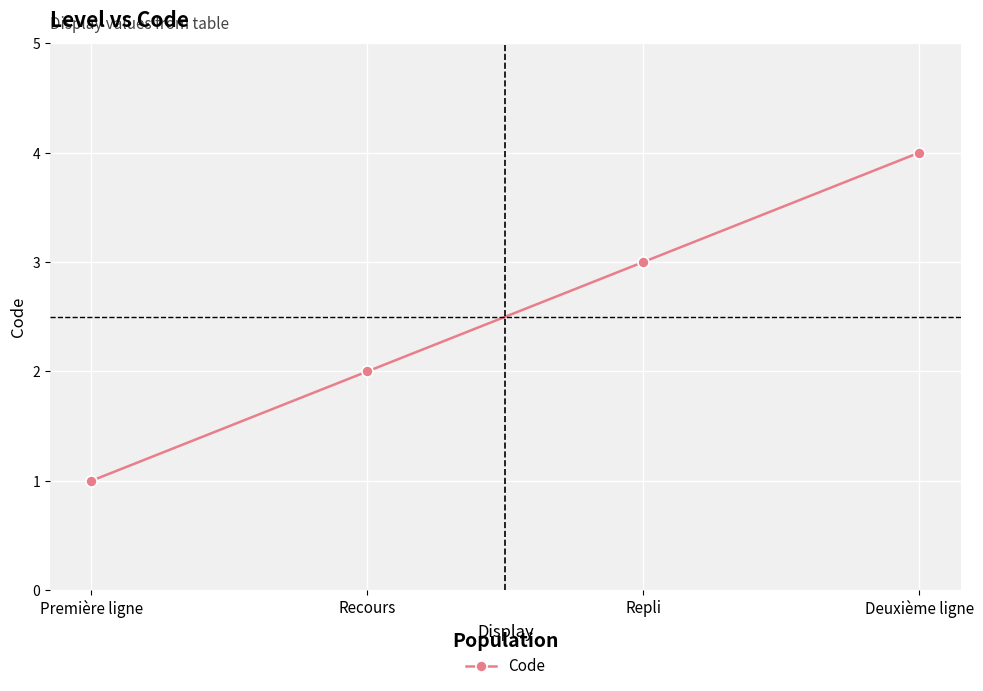

Is it true that the value at Recours is 1?

False